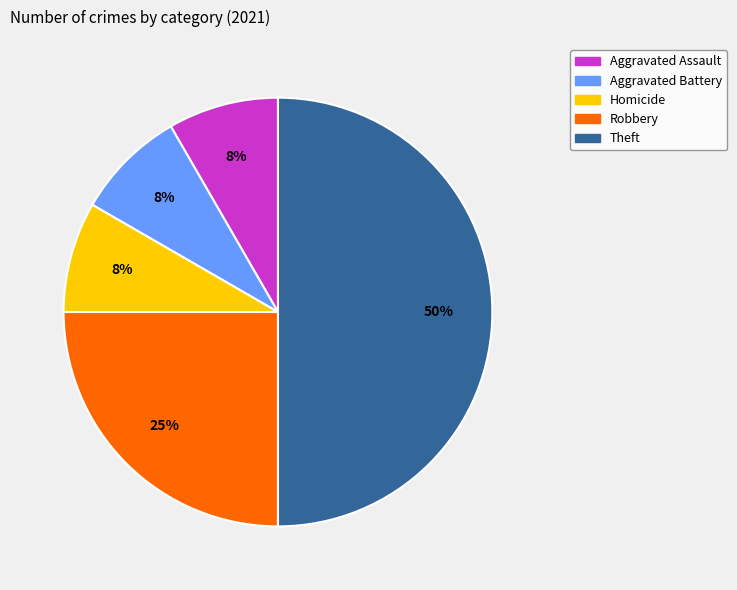

Is Homicide the majority of the pie?

No